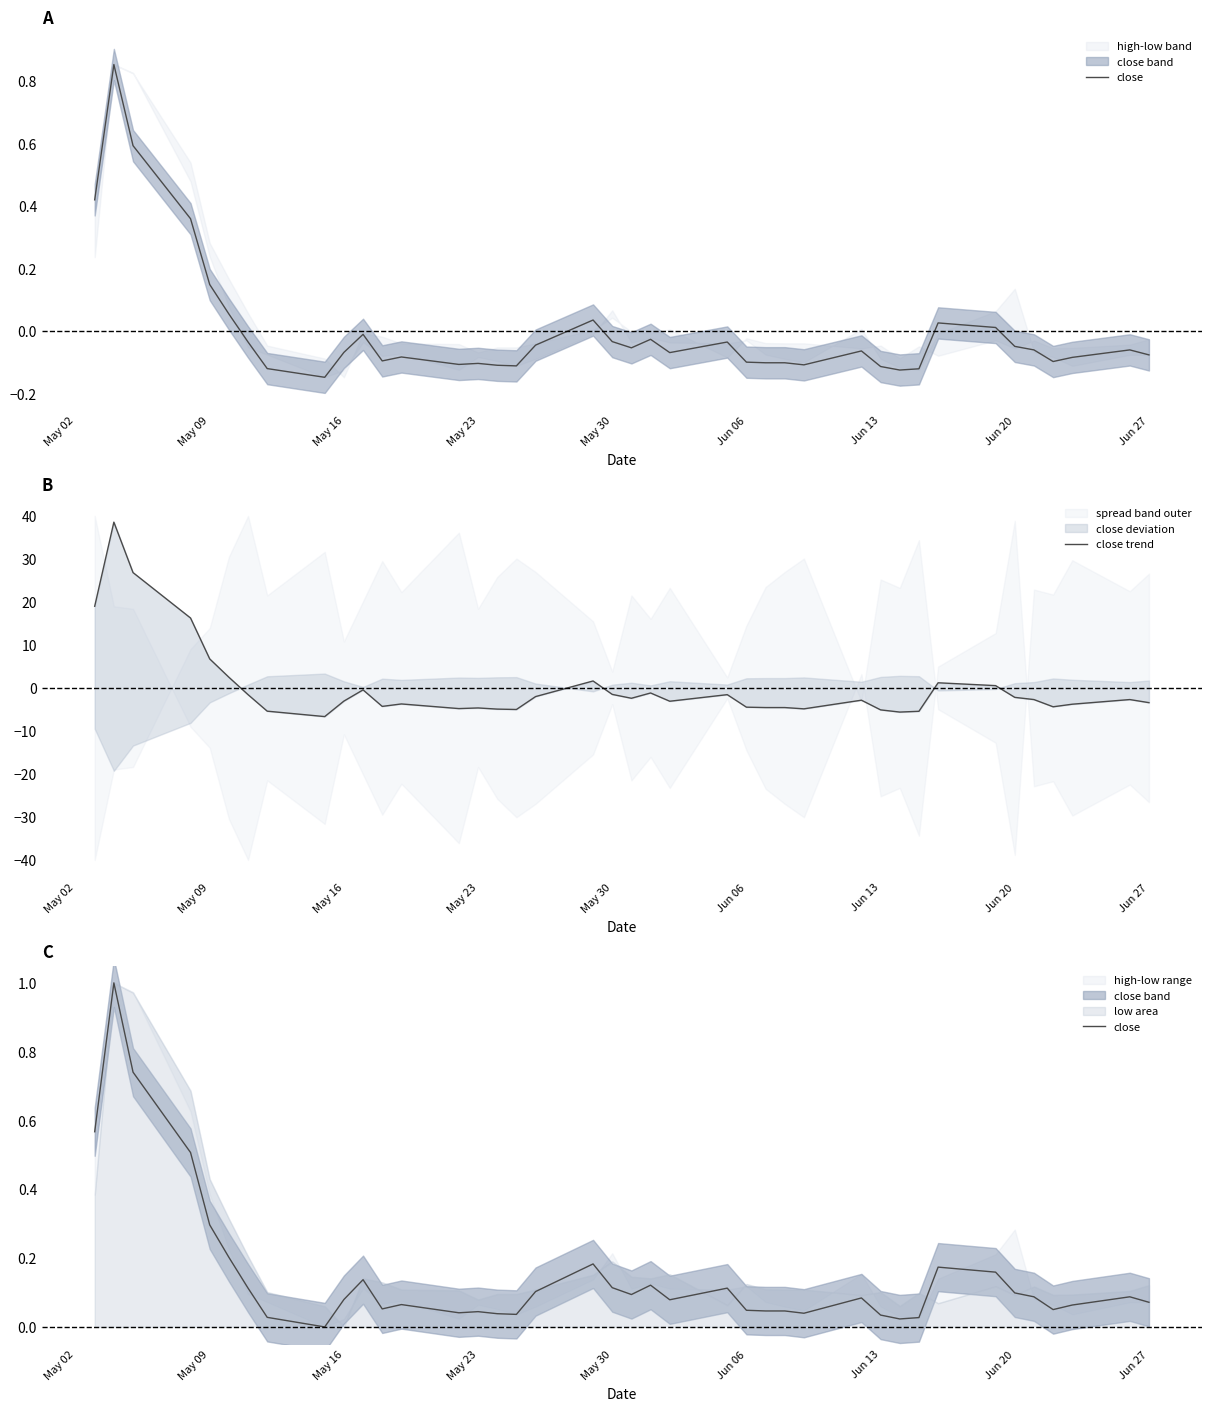

Reading left to right, extract all data points from this chart.

close: 0.6	1.0	0.7	0.5	0.3	0.2	0.1	0.0	0.0	0.1	0.1	0.1	0.1	0.0	0.0	0.0	0.0	0.1	0.2	0.1	0.1	0.1	0.1	0.1	0.0	0.0	0.0	0.0	0.1	0.0	0.0	0.0	0.2	0.2	0.1	0.1	0.1	0.1	0.1	0.1
close trend: 19.0	38.5	26.8	16.3	6.7	2.5	-1.6	-5.4	-6.7	-3.1	-0.5	-4.3	-3.7	-4.8	-4.7	-4.9	-5.0	-2.0	1.6	-1.5	-2.4	-1.2	-3.1	-1.6	-4.5	-4.6	-4.6	-4.9	-2.9	-5.1	-5.6	-5.4	1.2	0.5	-2.2	-2.7	-4.4	-3.8	-2.7	-3.4